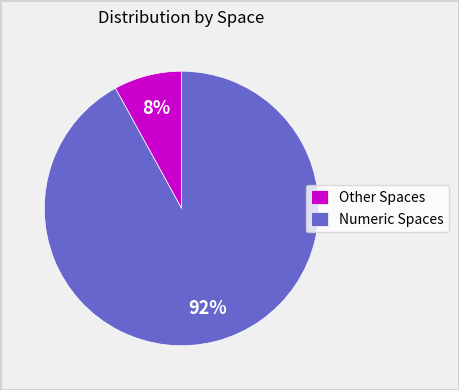

Which has a higher value, Numeric Spaces or Other Spaces?

Numeric Spaces